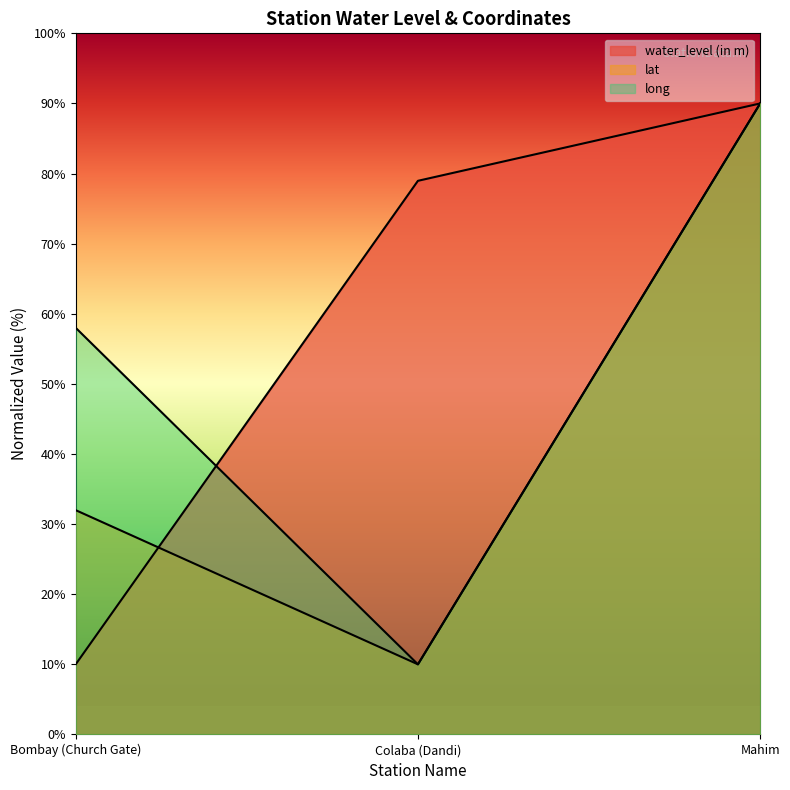

Which category has the highest value in the water_level (in m) series?

Mahim